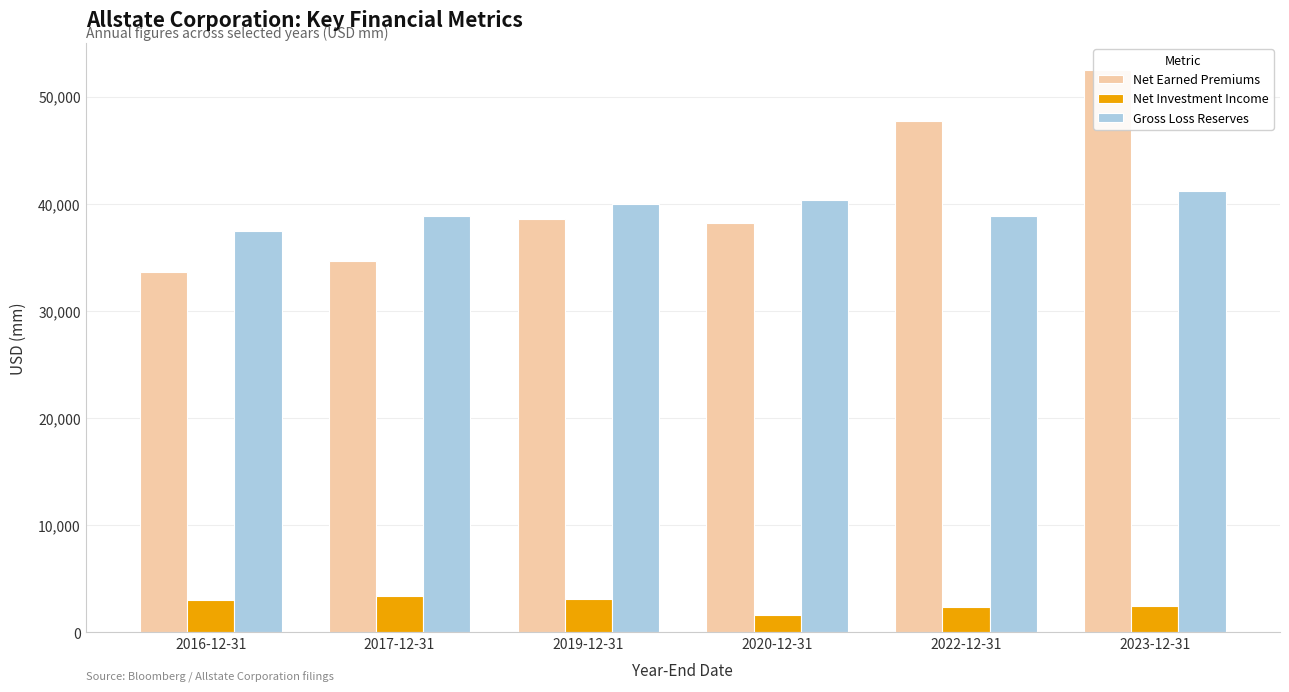

What is the average value of the Net Earned Premiums series?

40876